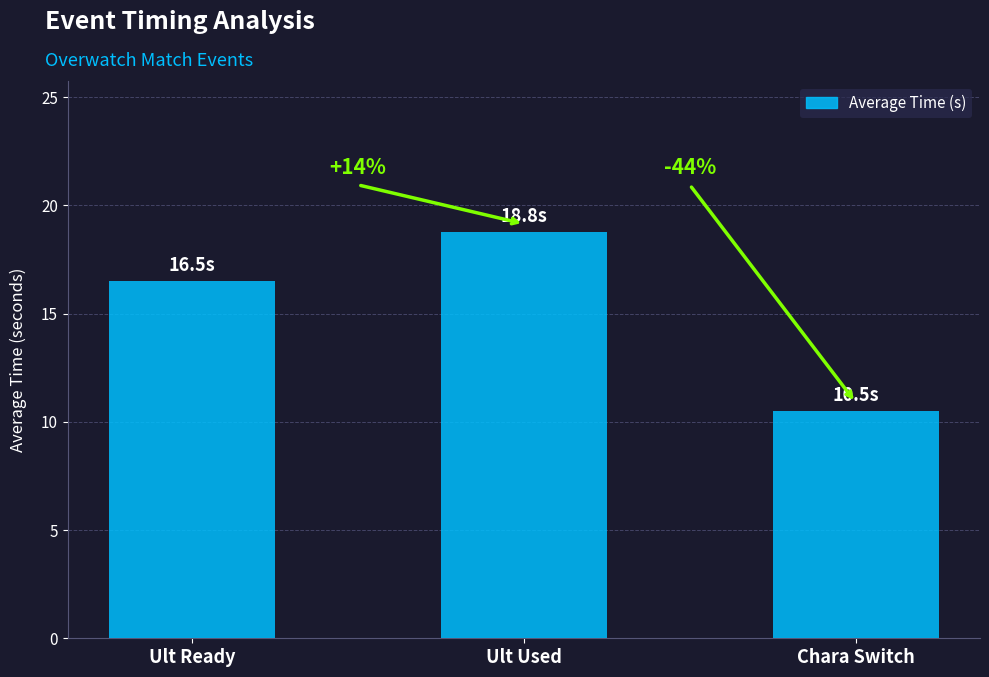

The chart shows a value of 10.5 at Chara Switch. True or false?

True